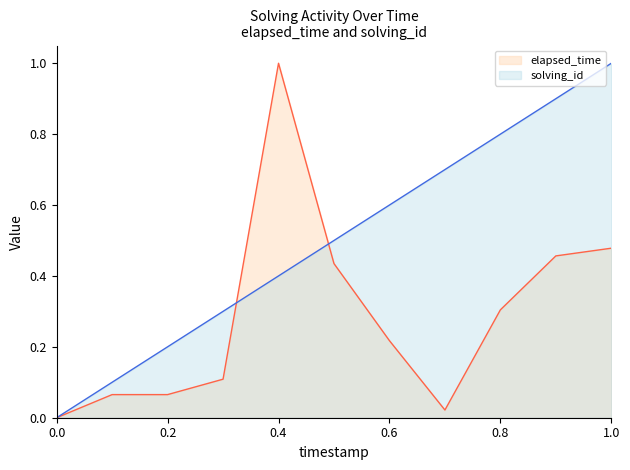

Is it true that elapsed_time equals 0.0 at 1569468040799?

False